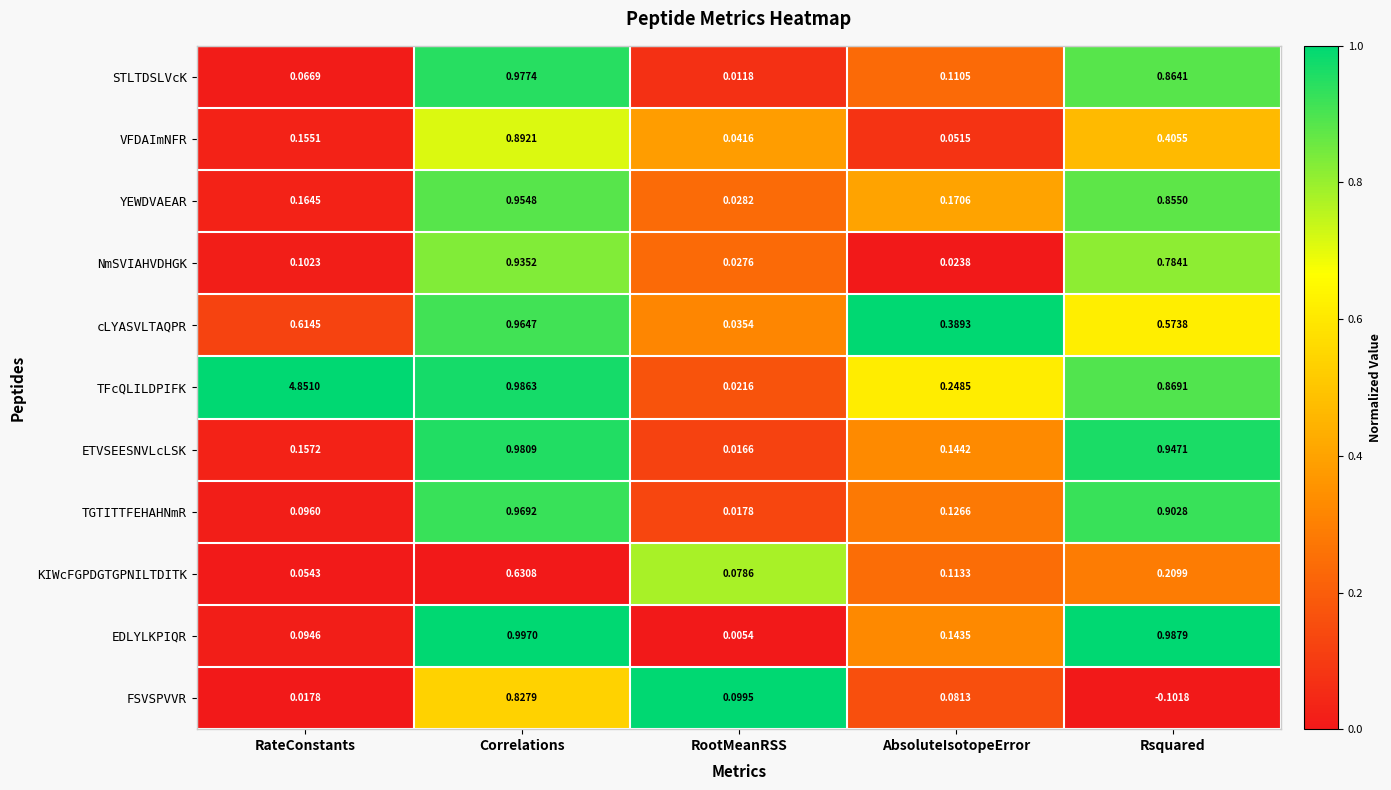

At AbsoluteIsotopeError, list the series in order from largest to smallest.

cLYASVLTAQPR, TFcQLILDPIFK, YEWDVAEAR, ETVSEESNVLcLSK, EDLYLKPIQR, TGTITTFEHAHNmR, KIWcFGPDGTGPNILTDITK, STLTDSLVcK, FSVSPVVR, VFDAImNFR, NmSVIAHVDHGK